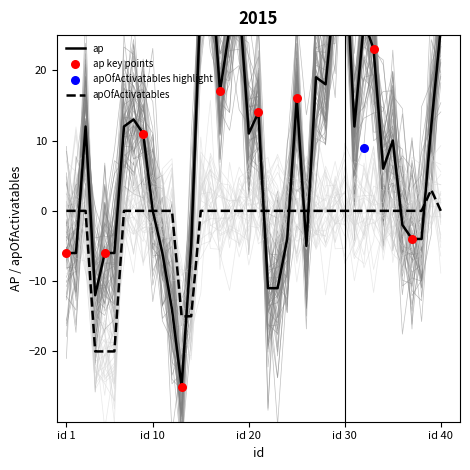

What is the total value across all series at 38?

-4